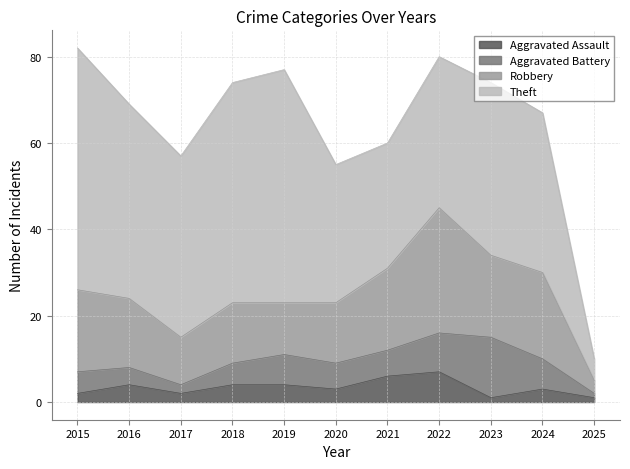

What is the total value across all series at 2020?

55